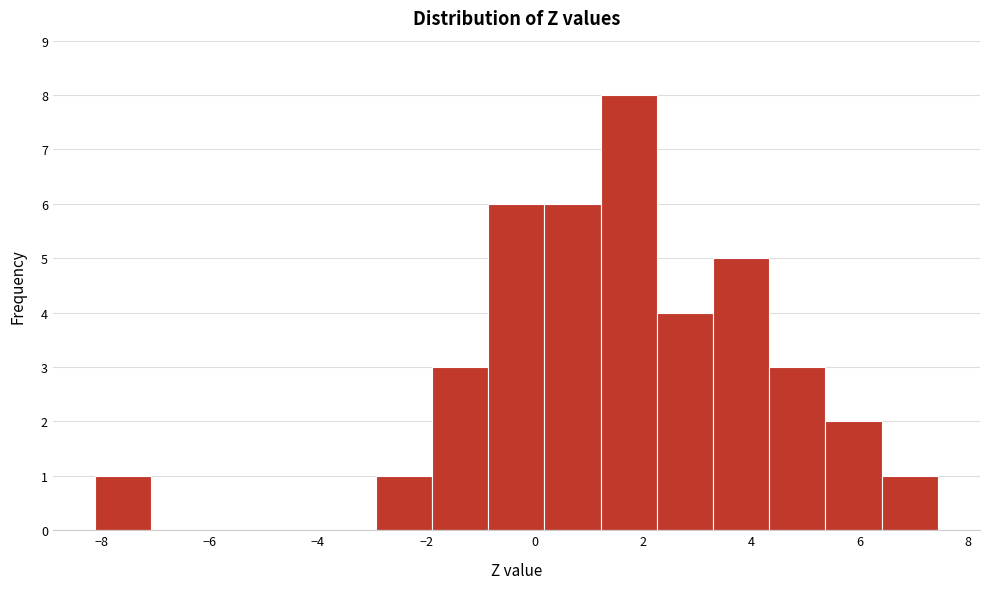

Reading left to right, transcribe this chart: for each bar, give the range it covers on the x-axis and its height. Neither the bar edges nor the heights are printed on the chart, so give them approximately, as read against the axes.

-8.2 to -7.0: 1
-7.0 to -6.0: 0
-6.0 to -5.0: 0
-5.0 to -4.0: 0
-4.0 to -3.0: 0
-3.0 to -1.8: 1
-1.8 to -0.8: 3
-0.8 to 0.2: 6
0.2 to 1.2: 6
1.2 to 2.2: 8
2.2 to 3.2: 4
3.2 to 4.4: 5
4.4 to 5.4: 3
5.4 to 6.4: 2
6.4 to 7.4: 1